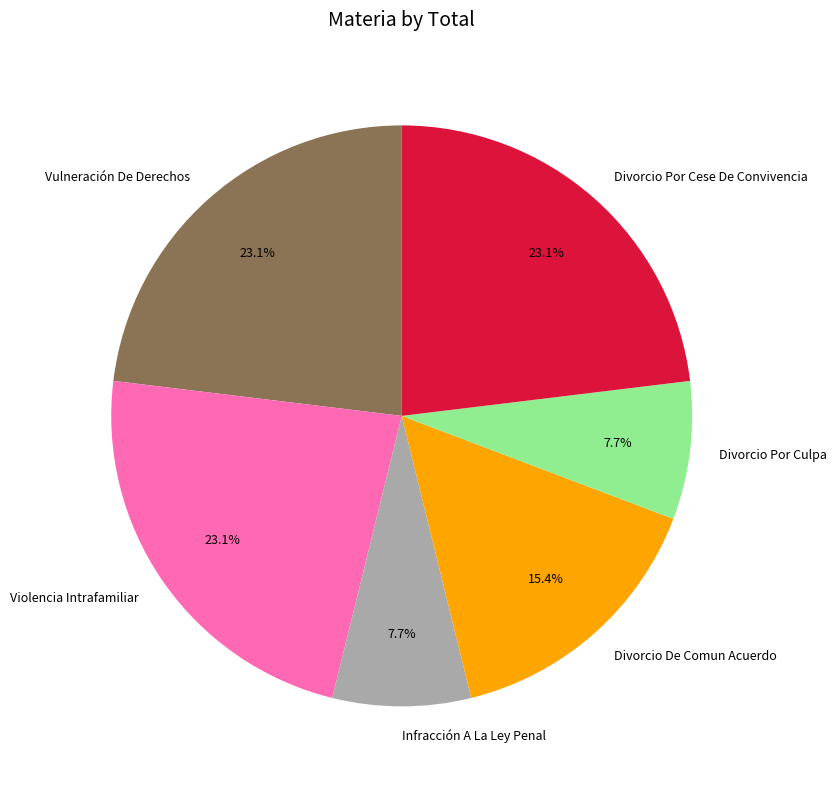

What percentage do Divorcio Por Culpa and Divorcio De Comun Acuerdo together represent?

23.1%